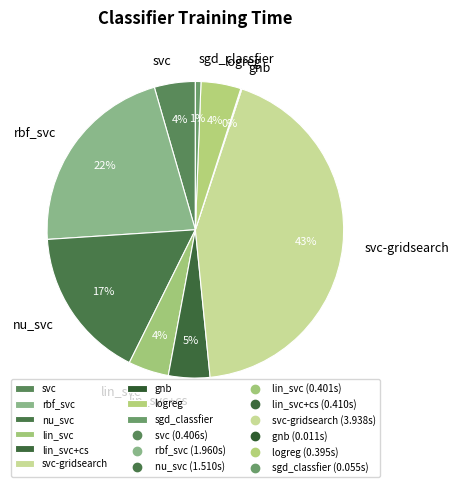

Which slice is the largest?

svc-gridsearch